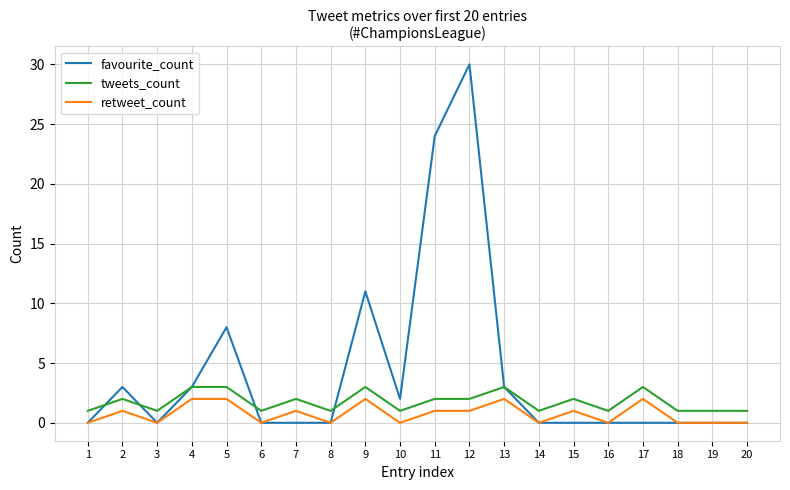

At which category is the sum across all series the highest?

12